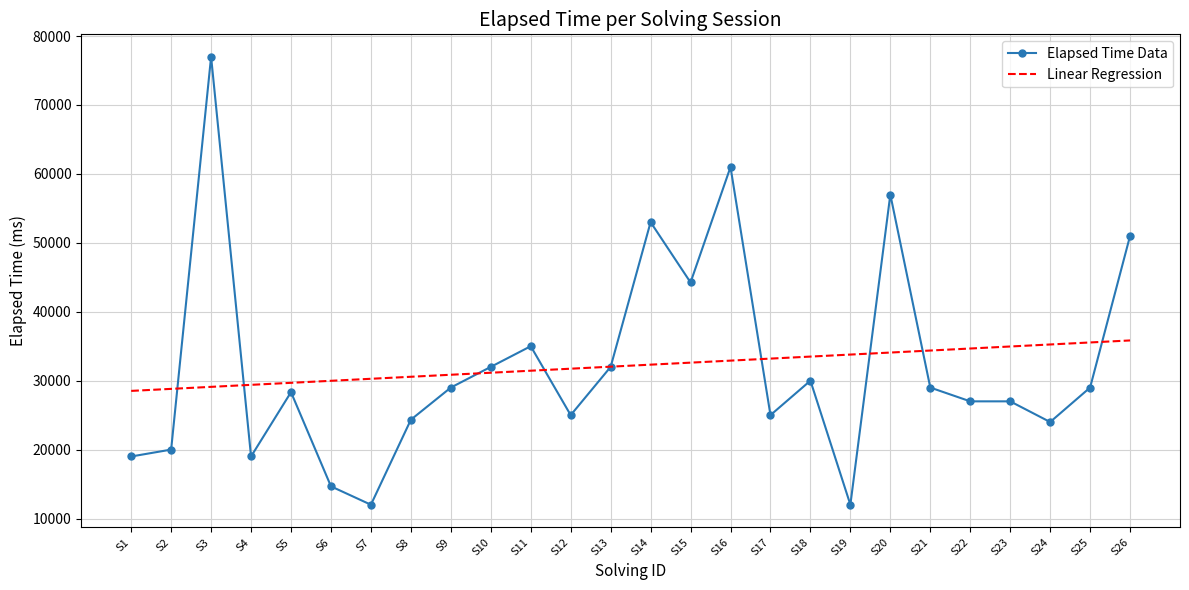

True or false: Elapsed Time Data and Linear Regression cross at least once.

True